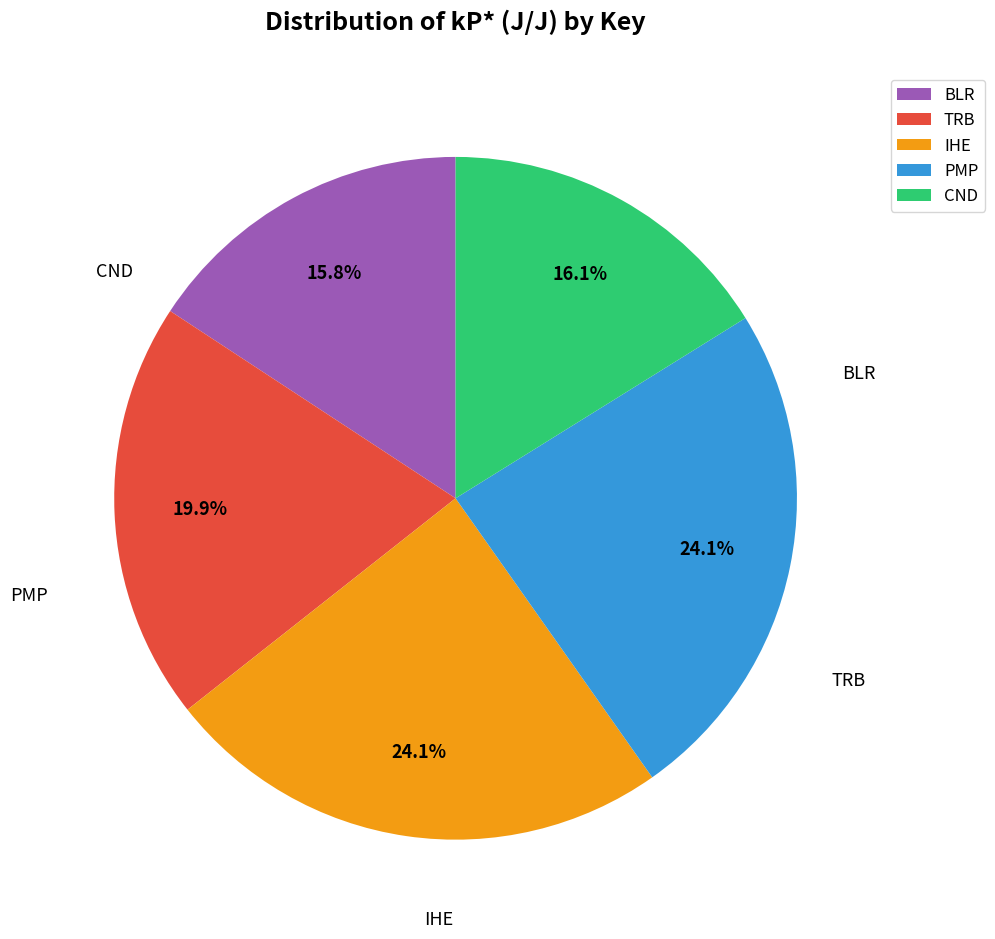

To the nearest percent, what is the difference between the largest and smallest slice percentages?

8%